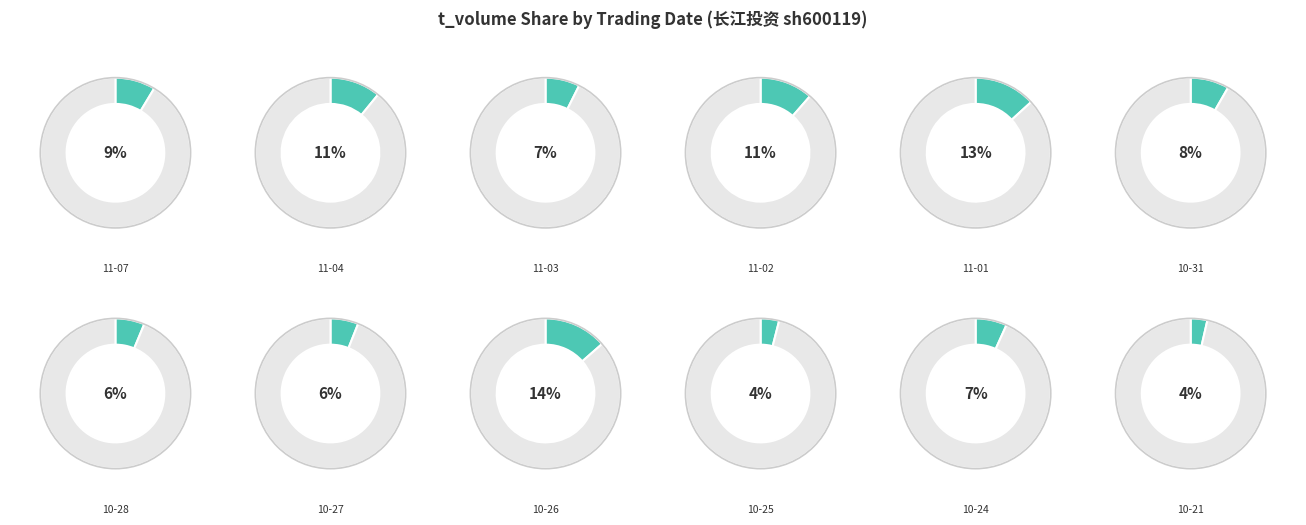

What is the ratio of the value at 2022-11-03 to the value at 2022-10-24?

1.1